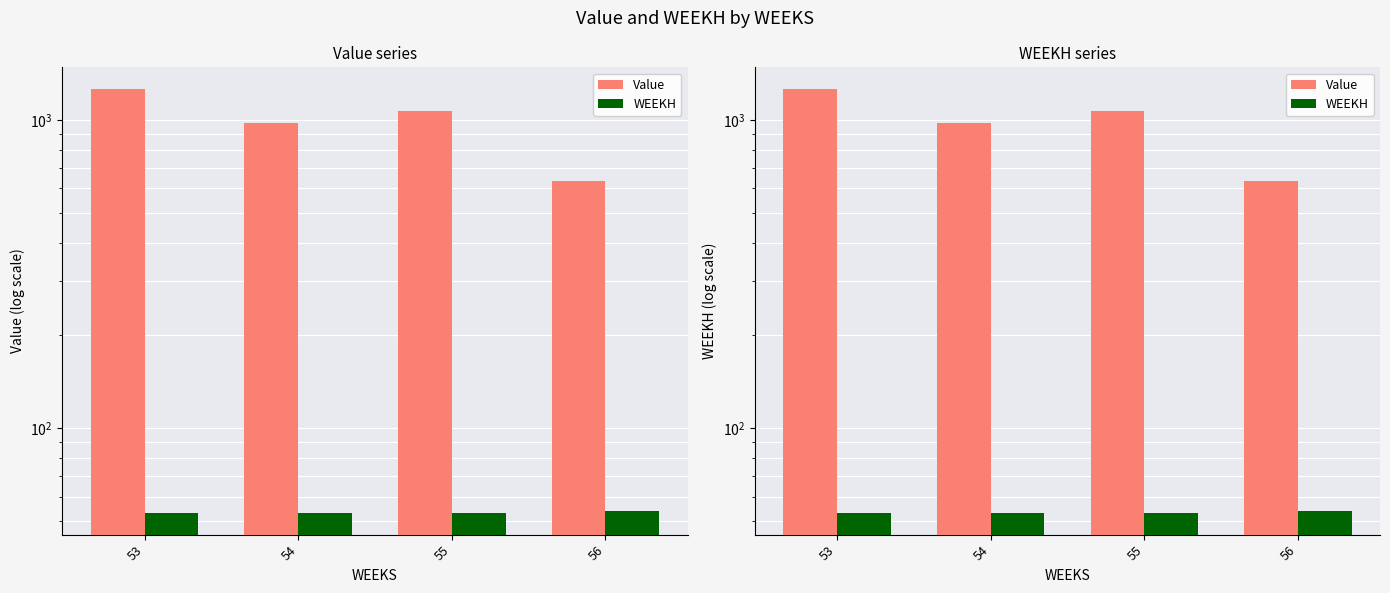

What is the value of the WEEKH bar at the 4th from the left?

54.0